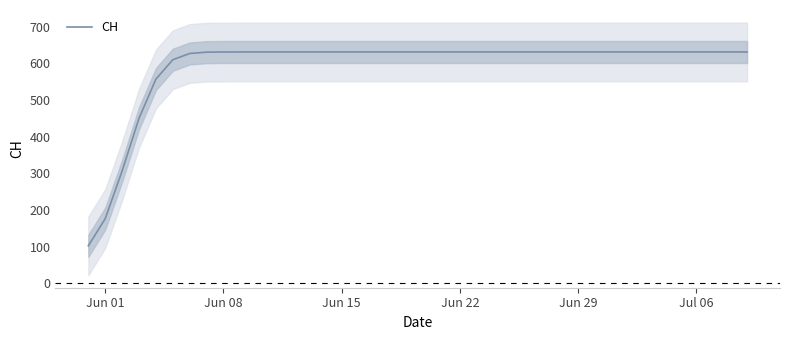

What is the highest value of the CH series?

631.0